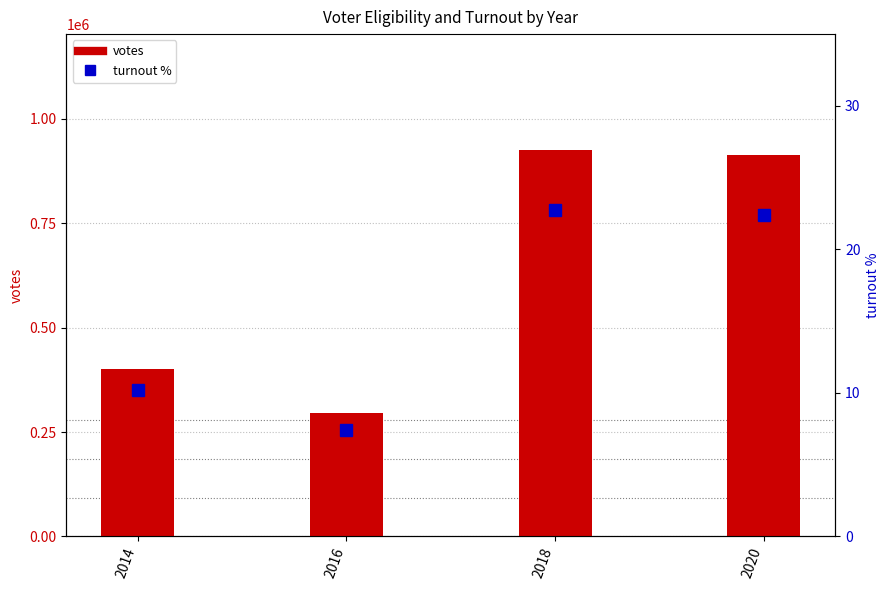

What is the minimum value shown in the chart?

7.4